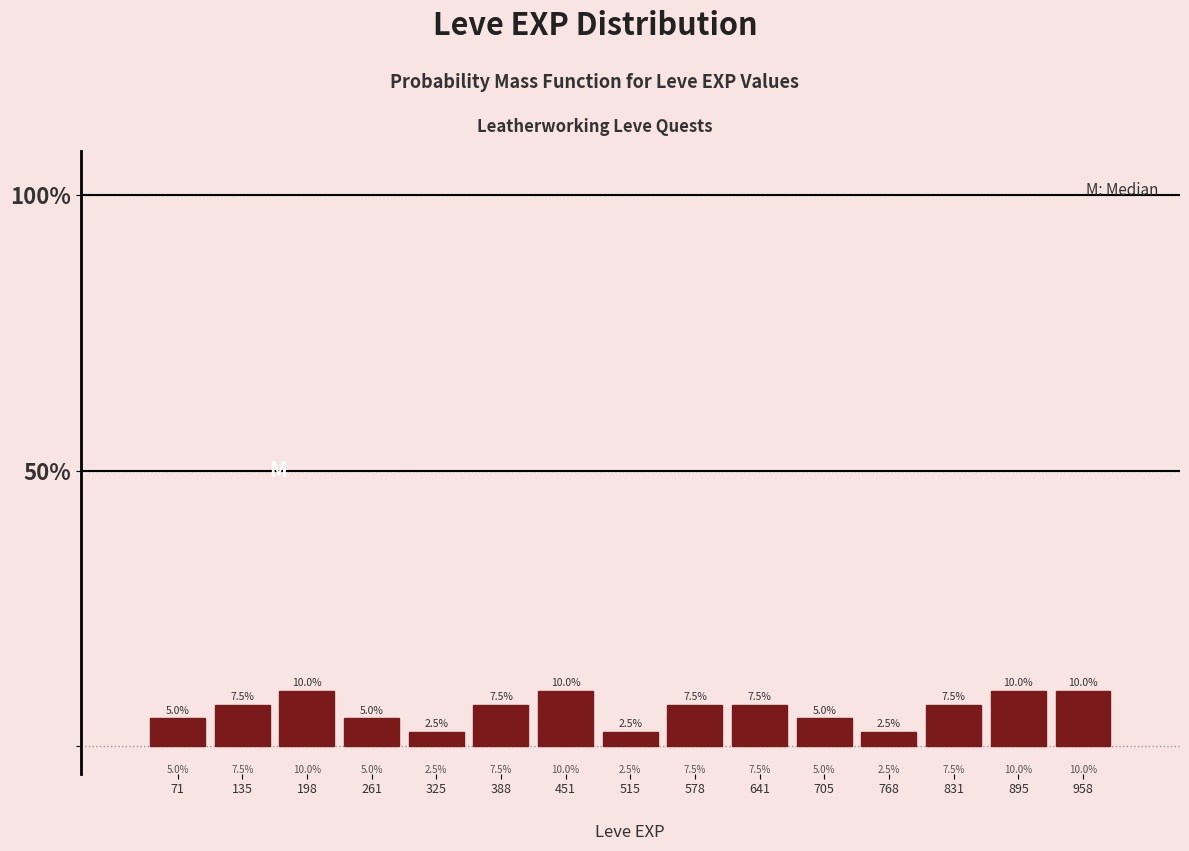

Reading left to right, transcribe this chart: for each bar, give the range it covers on the x-axis and its height. The bar edges are not printed on the chart, so give them approximately, as read against the axis.

40 to 100: 5.0
100 to 170: 7.5
170 to 230: 10.0
230 to 290: 5.0
290 to 360: 2.5
360 to 420: 7.5
420 to 480: 10.0
480 to 550: 2.5
550 to 610: 7.5
610 to 670: 7.5
670 to 740: 5.0
740 to 800: 2.5
800 to 860: 7.5
860 to 930: 10.0
930 to 990: 10.0